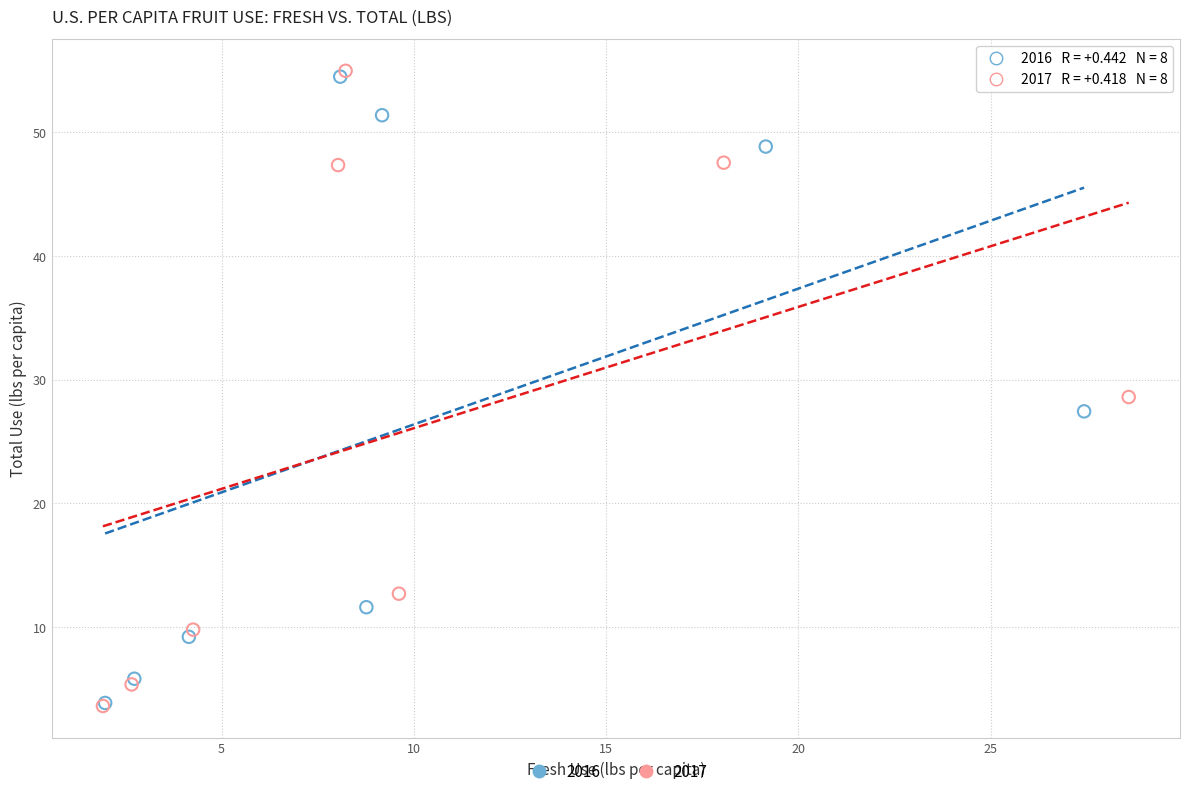

Which series contains the highest Y value?

2017